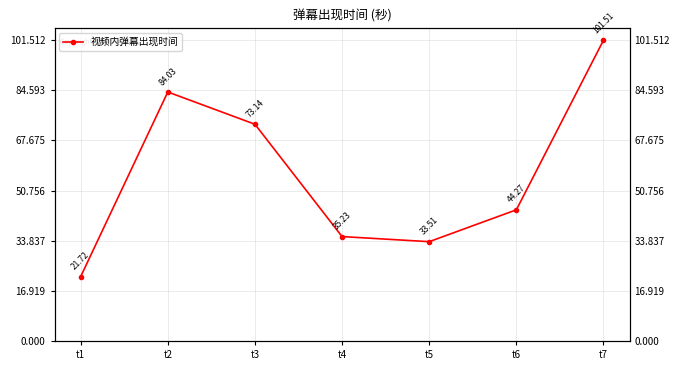

True or false: the data has more than 2 interior local peaks.

False